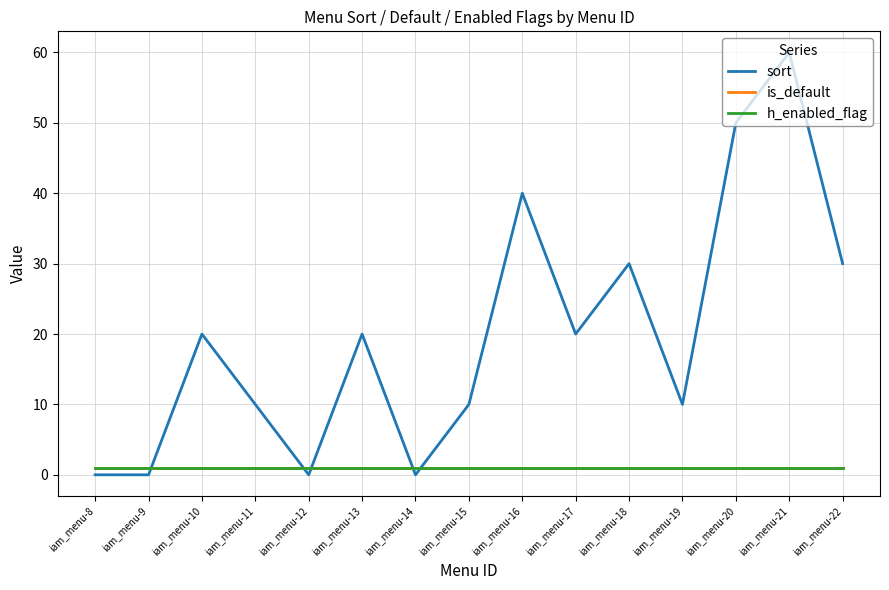

Does the chart display data point markers on the line(s)?

No